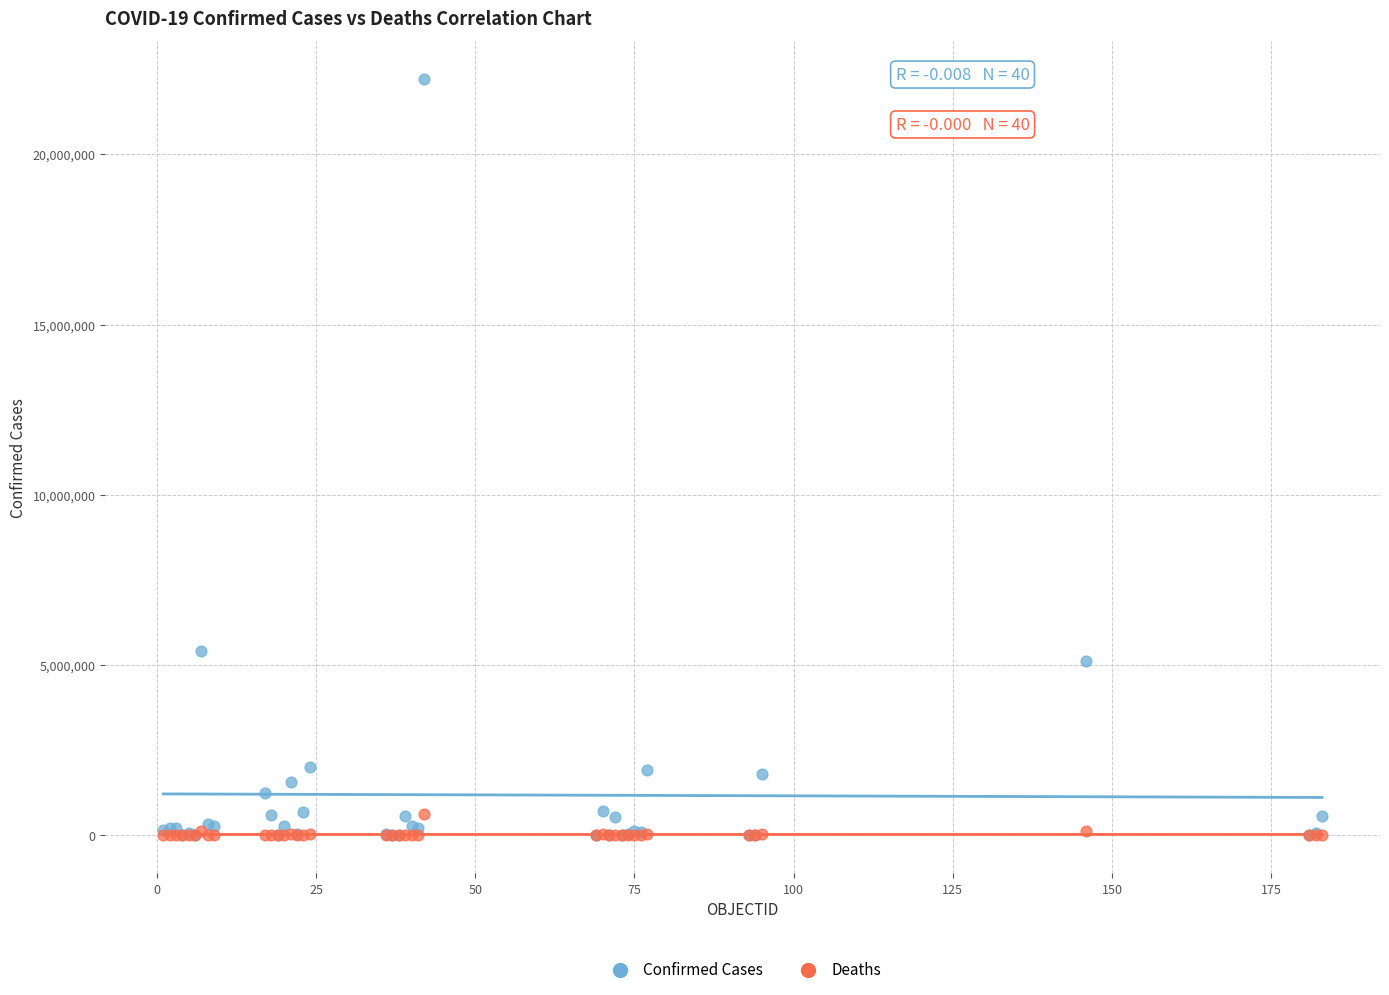

Across all series, what Y value is closest to 11109740?

5404380